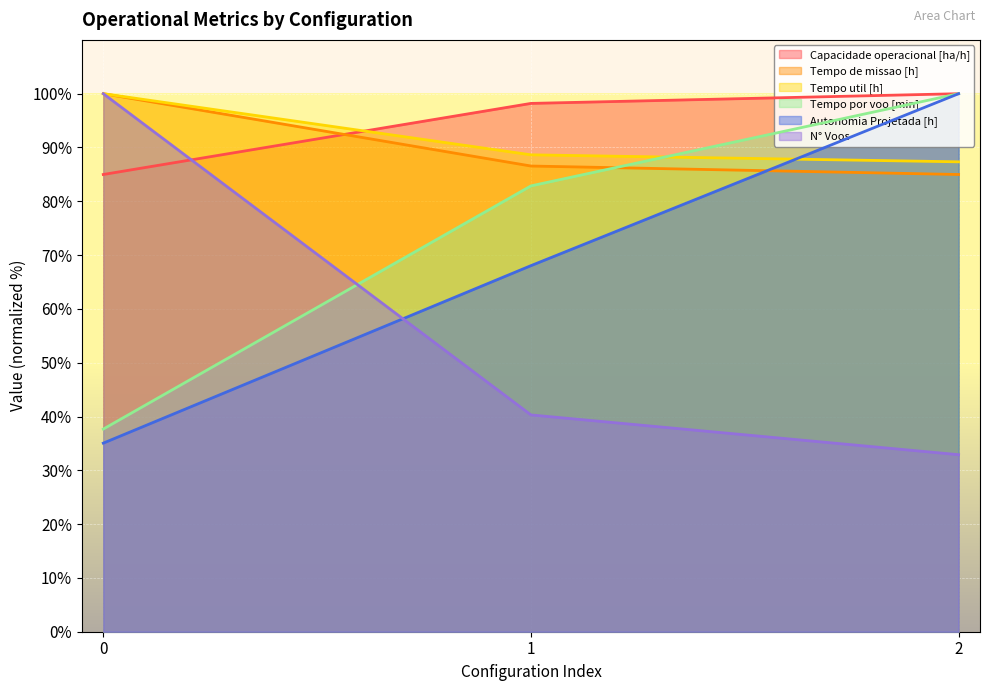

Reading left to right, list all the values displayed in this chart.

Capacidade operacional [ha/h]: 0=85.0	1=98.2	2=100.0
Tempo de missao [h]: 0=100.0	1=86.6	2=85.0
Tempo util [h]: 0=100.0	1=88.6	2=87.3
Tempo por voo [min]: 0=37.7	1=82.9	2=100.0
Autonomia Projetada [h]: 0=35.1	1=68.0	2=100.0
N° Voos: 0=100.0	1=40.3	2=32.9